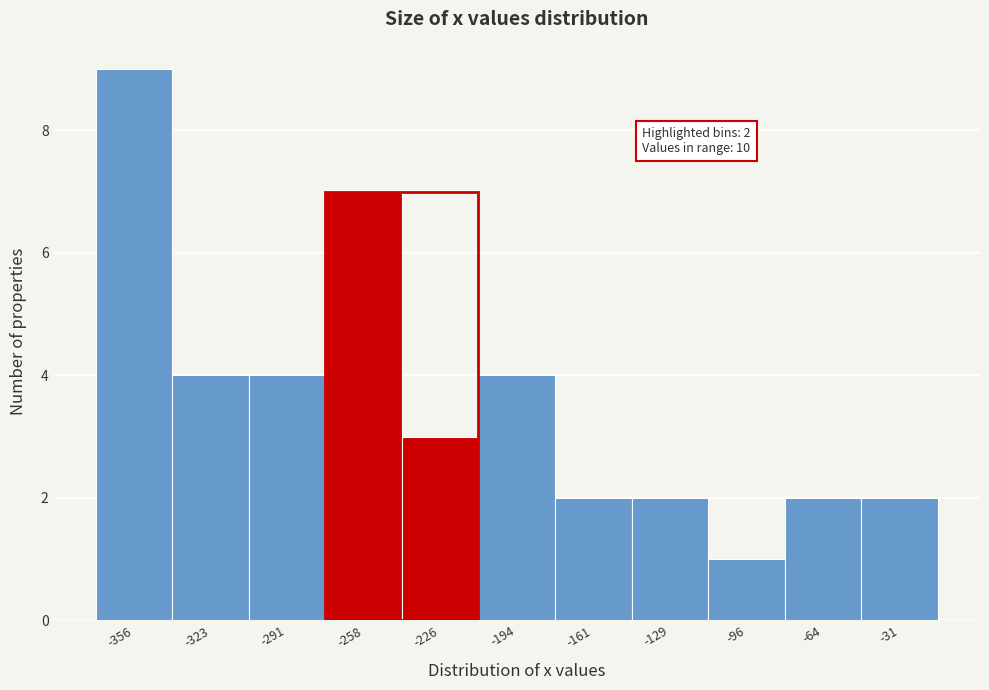

Reading left to right, what are all the values shown in this chart?

-356=9	-323=4	-291=4	-258=7	-226=3	-194=4	-161=2	-129=2	-96=1	-64=2	-31=2